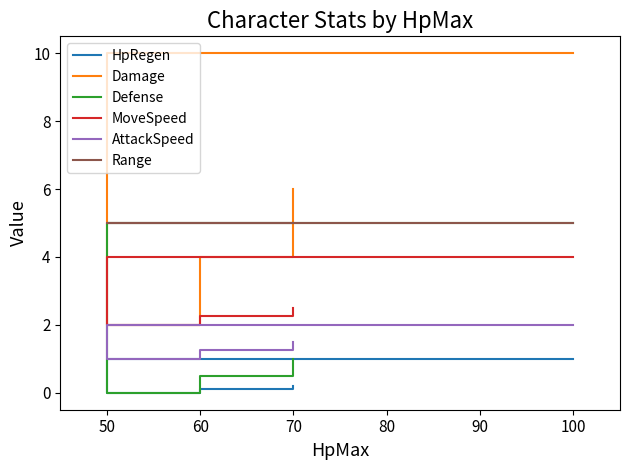

What value does the AttackSpeed series have at 60?

1.2